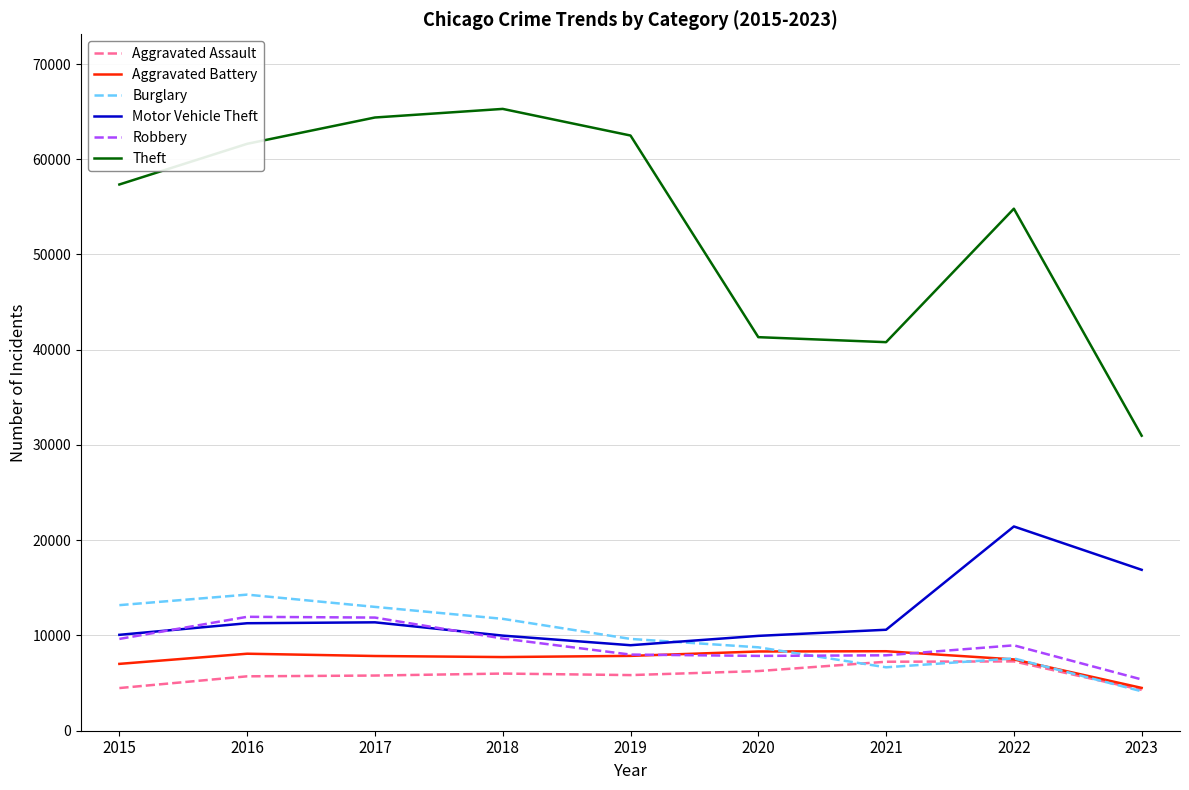

List the series in order of their peak value, lowest first.

Aggravated Assault, Aggravated Battery, Robbery, Burglary, Motor Vehicle Theft, Theft